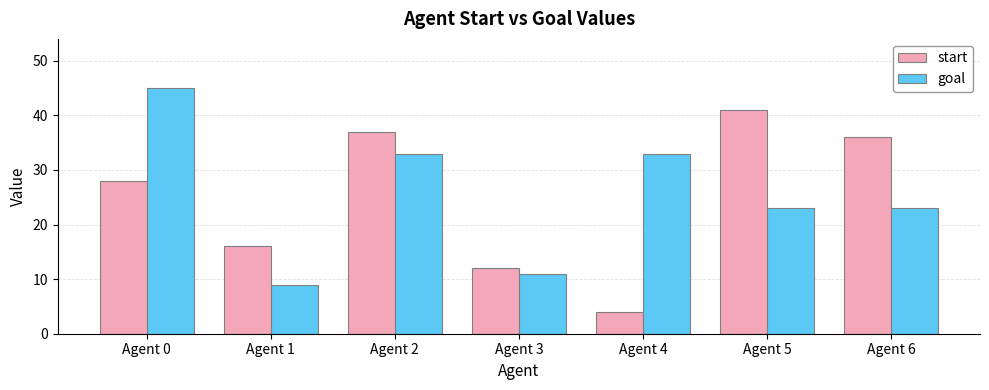

What is the value of the start bar at the 4th from the left?

12